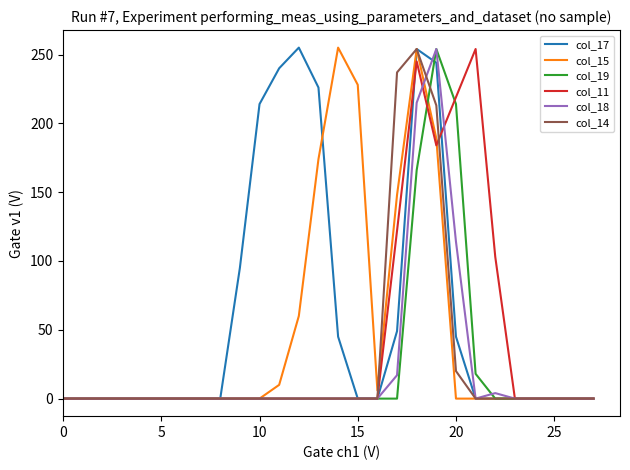

Which series has the largest total across all categories?

col_17